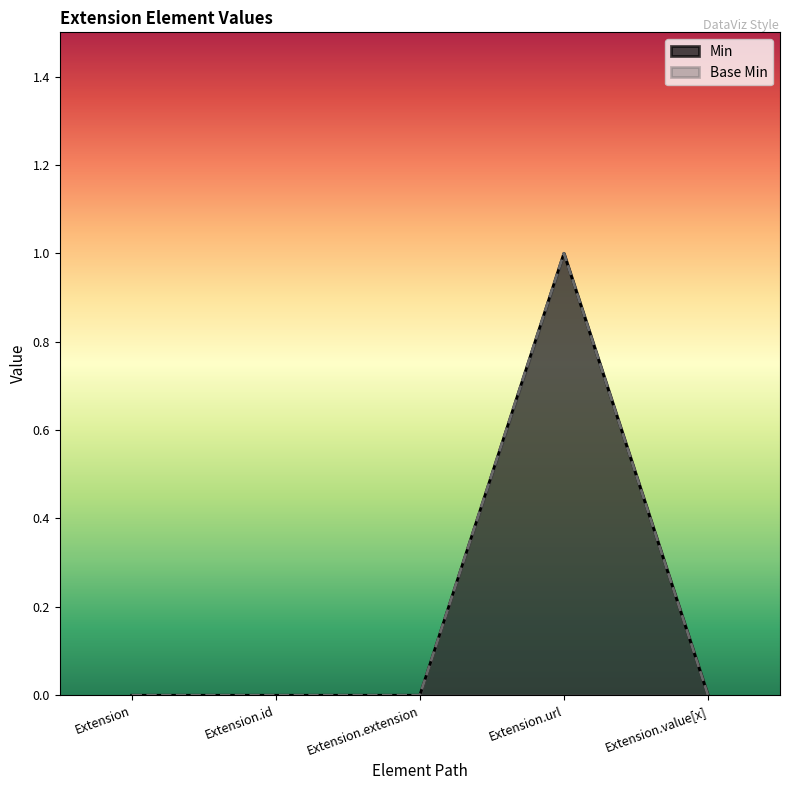

True or false: Min and Base Min intersect in this chart.

False